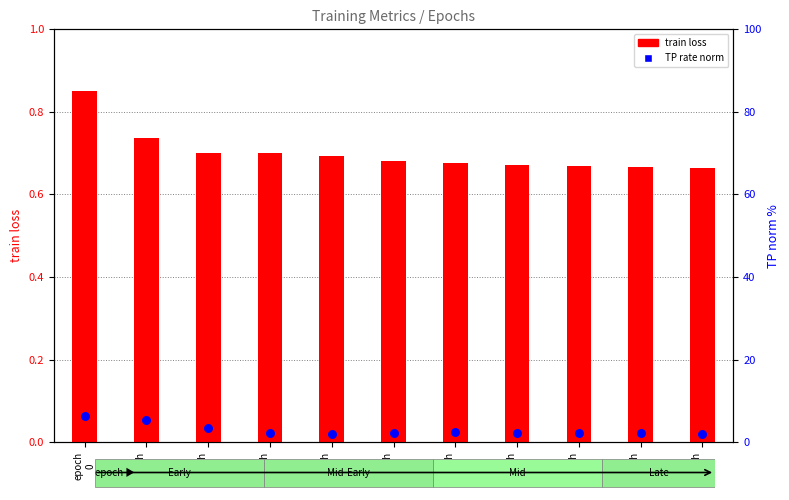

Which series reaches the maximum Y coordinate?

TP rate (norm)